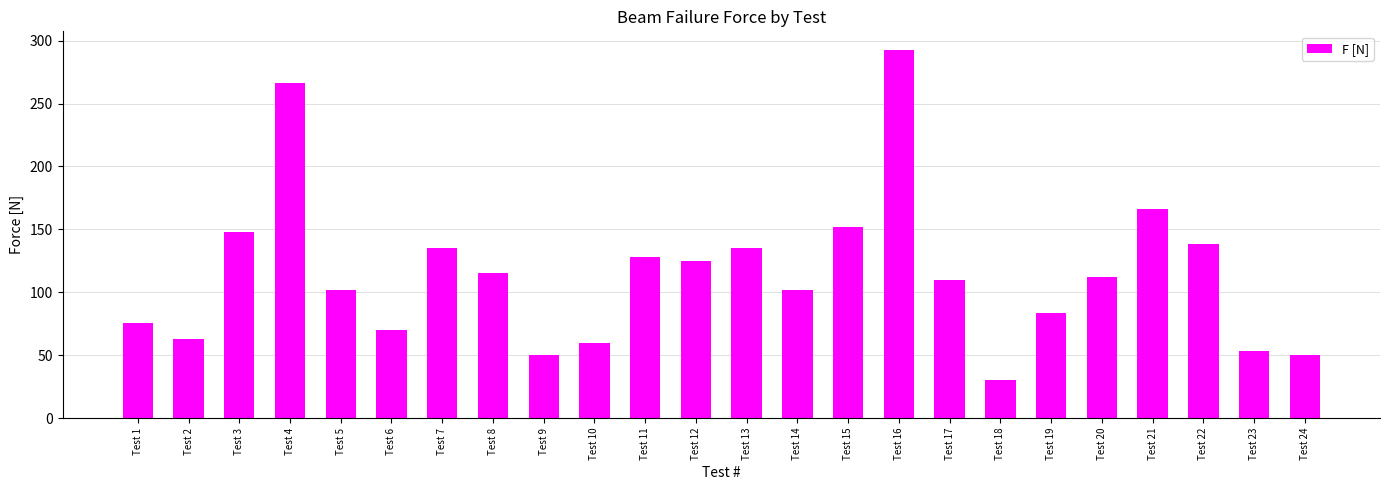

What is the smallest value displayed?

30.0